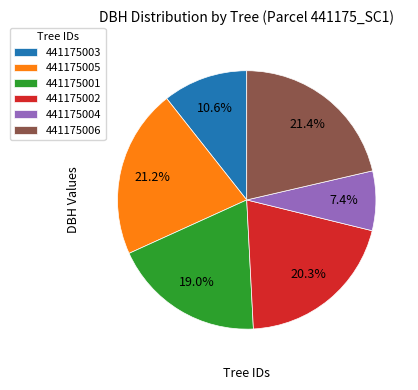

To the nearest percent, what is the difference between the 441175006 and 441175001 slice percentages?

2%